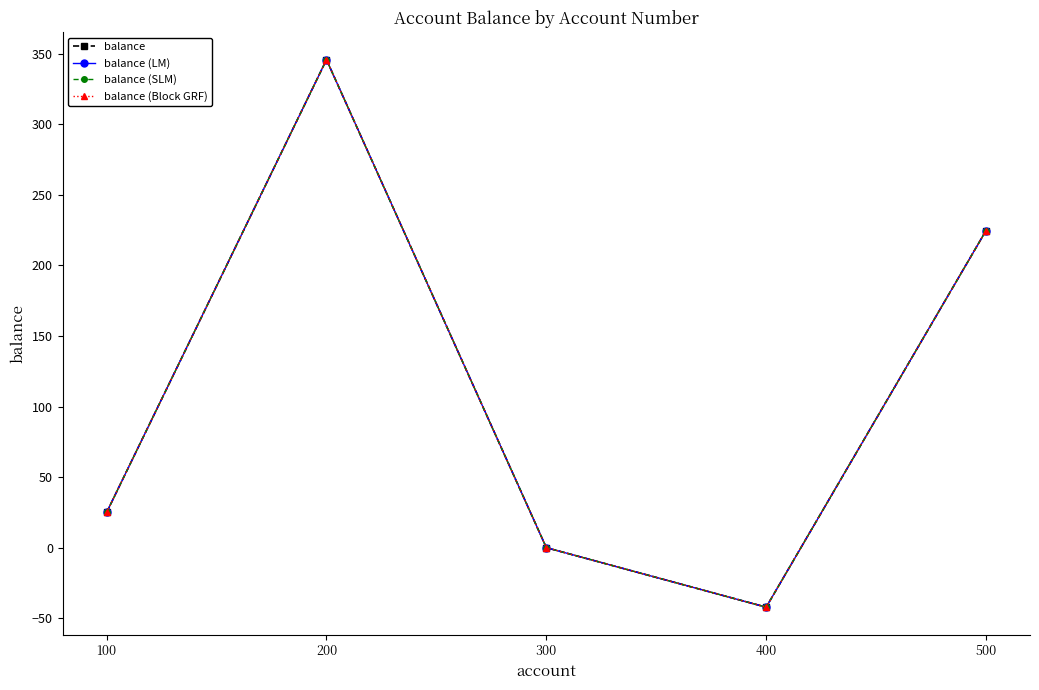

How many lines are shown in the chart?

4